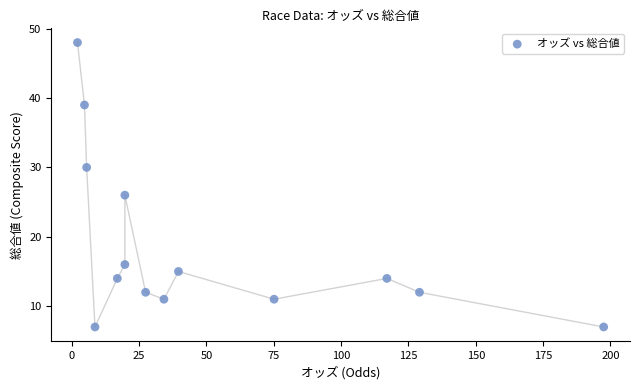

What is the range of Y values (max minus min)?

41